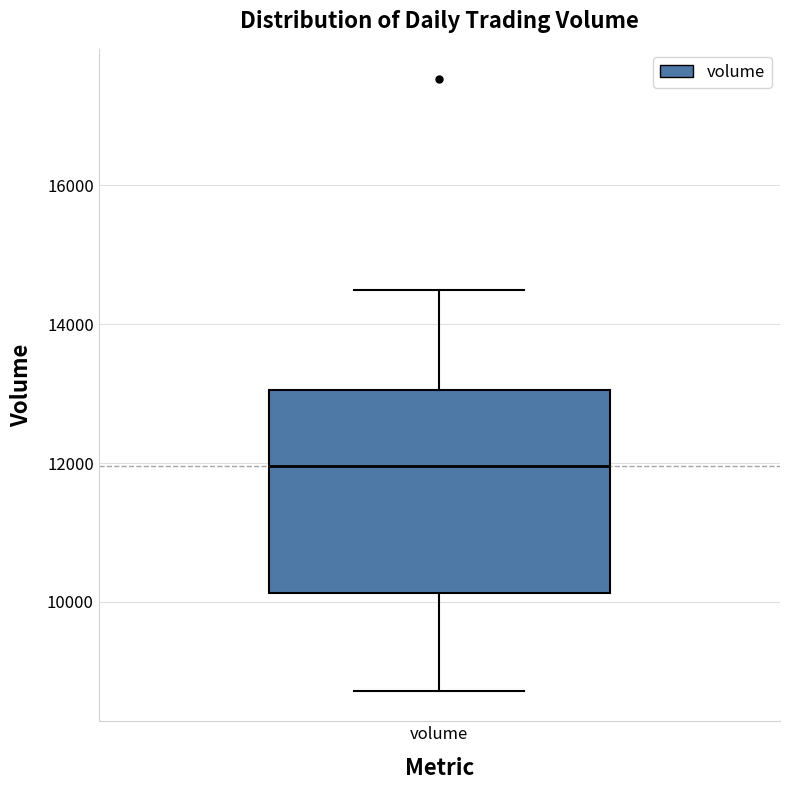

Transcribe this box plot: give where the median line is, the range the box spans, and where the two whiskers end, as read against the y-axis. The values are not printed on the chart, so give them approximately, as read against the axis.

median 12000, box 10200 to 13000, whiskers 8800 to 14400